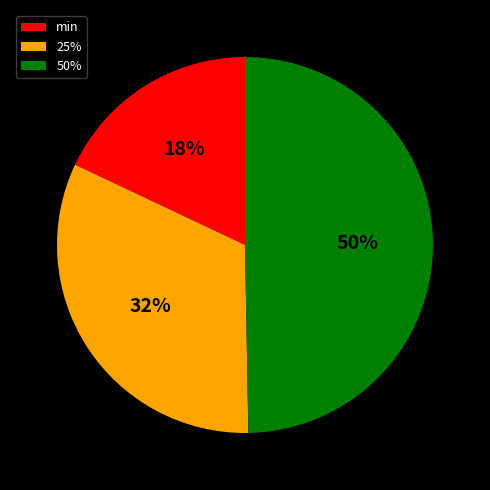

Rank the categories by value from lowest to highest.

min, 25%, 50%